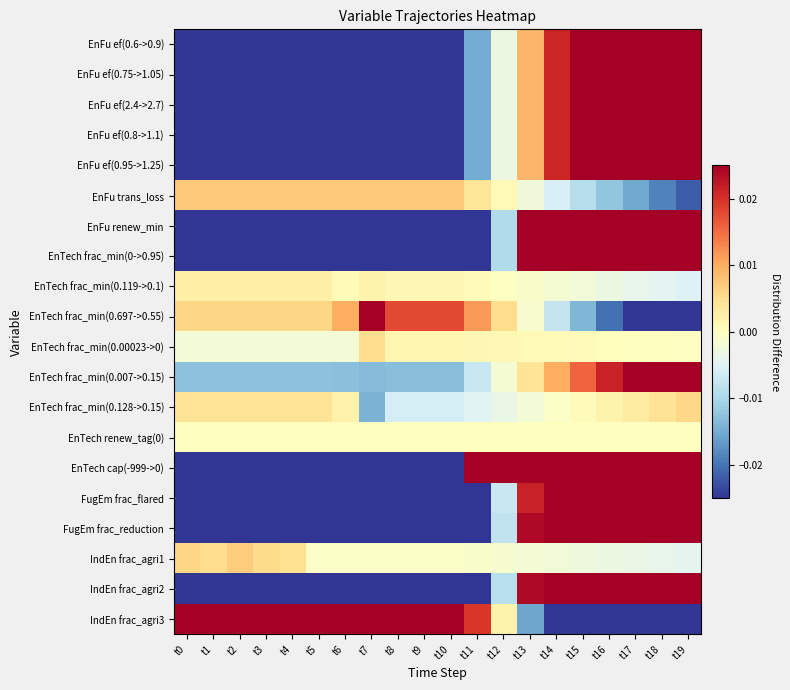

At t15, list the series in order from largest to smallest.

EnTech cap(-999->0), EnFu renew_min, EnTech frac_min(0->0.95), IndEn frac_agri2, FugEm frac_reduction, FugEm frac_flared, EnFu ef(0.95->1.25), EnFu ef(0.75->1.05), EnFu ef(0.6->0.9), EnFu ef(0.8->1.1), EnFu ef(2.4->2.7), EnTech frac_min(0.007->0.15), EnTech frac_min(0.00023->0), EnTech frac_min(0.128->0.15), EnTech renew_tag(0), EnTech frac_min(0.119->0.1), IndEn frac_agri1, EnFu trans_loss, EnTech frac_min(0.697->0.55), IndEn frac_agri3